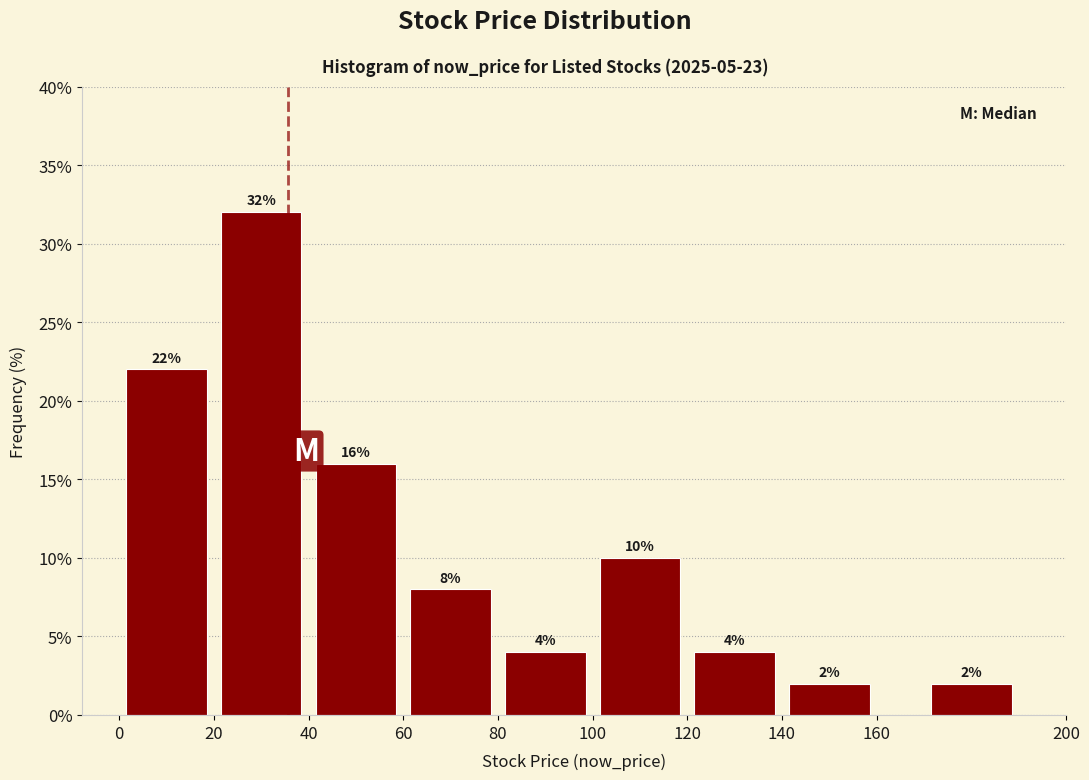

Reading left to right, list every bar in this chart as the range it spans on the x-axis followed by its height.

0 to 20: 22
20 to 40: 32
40 to 60: 16
60 to 80: 8
80 to 100: 4
100 to 120: 10
120 to 140: 4
140 to 160: 2
160 to 200: 2